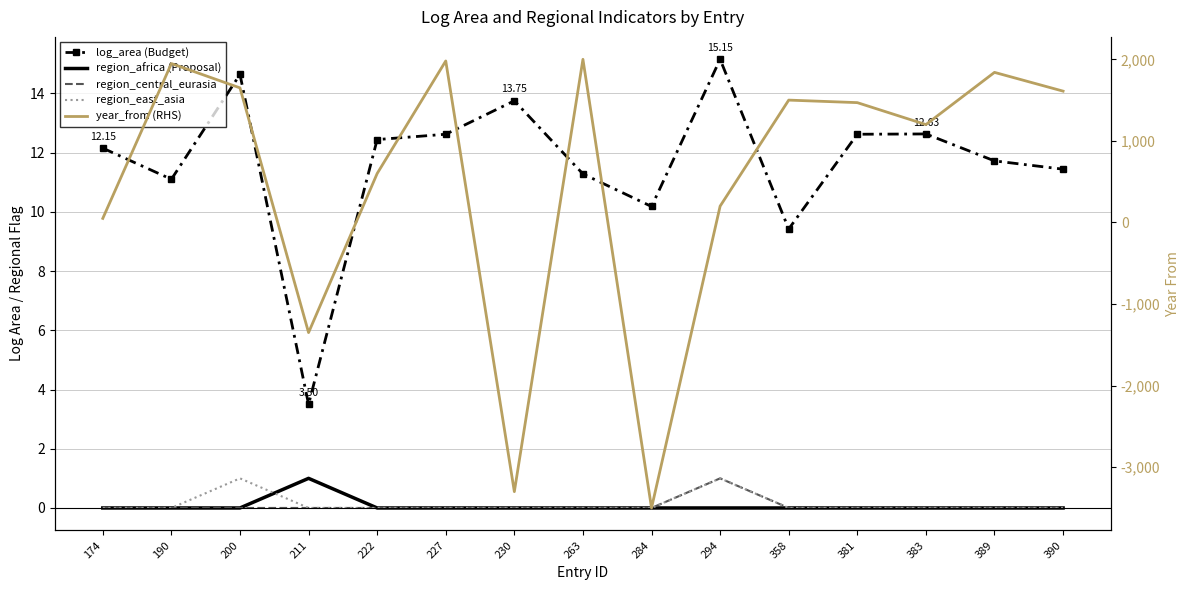

What is the highest value of the log_area (Budget) series?

15.2